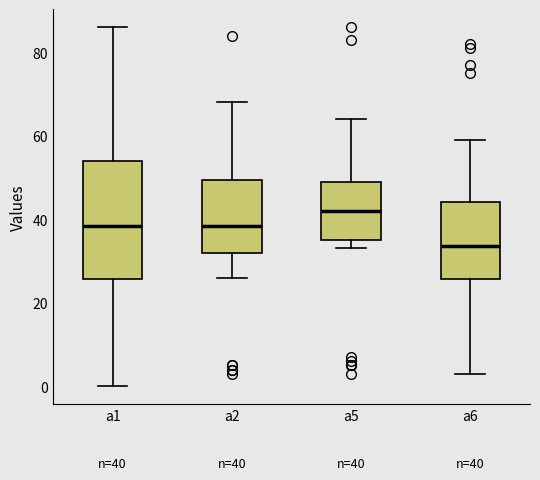

Comparing the boxes themselves (not the whiskers), which one is the tallest?

a1